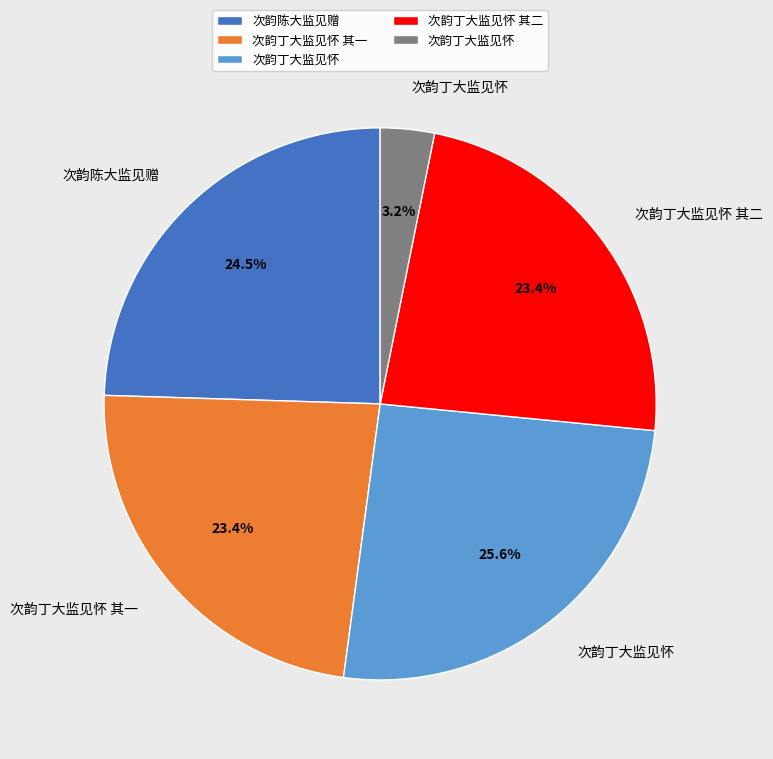

Does any single category account for the majority?

No